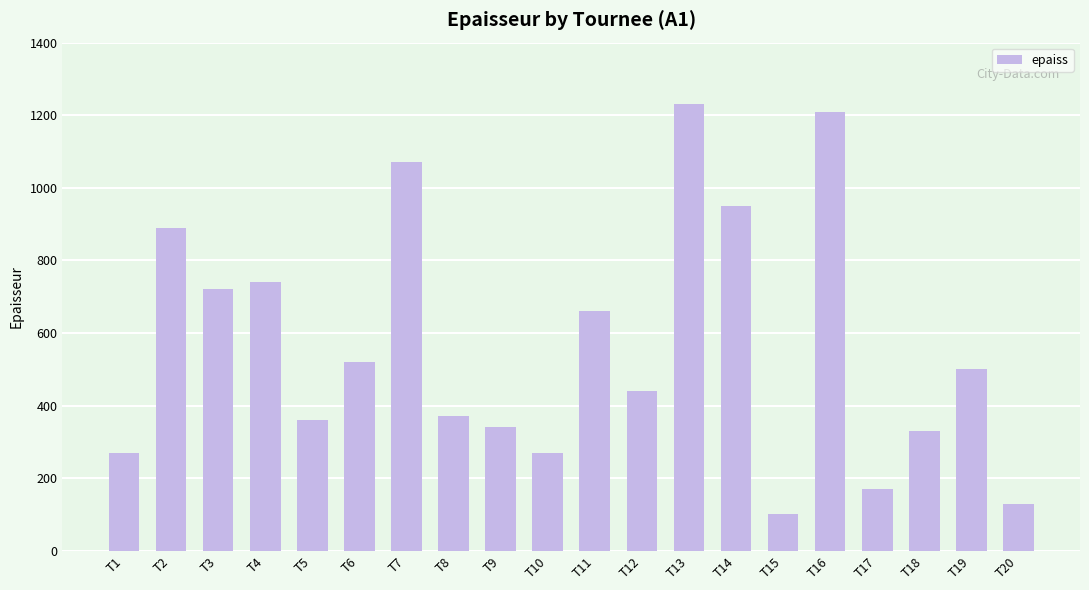

At which label does the data first exceed 500?

T2